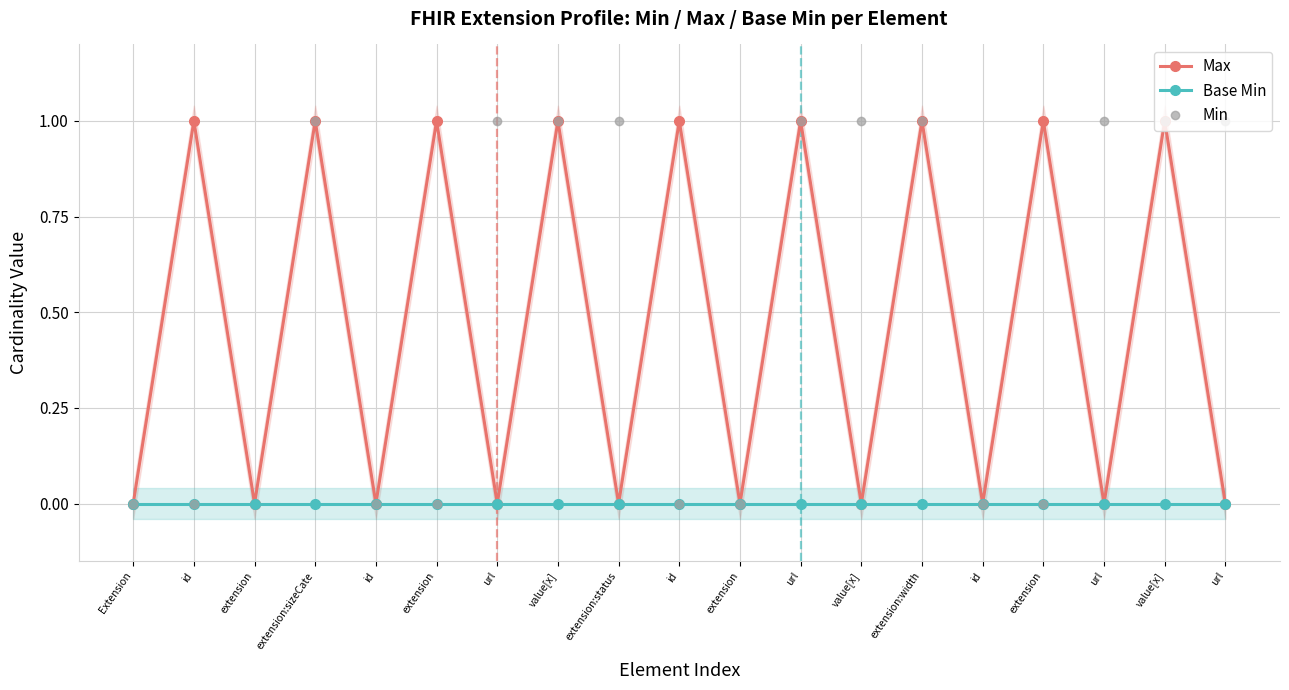

Where is the first local maximum for Min?

extension